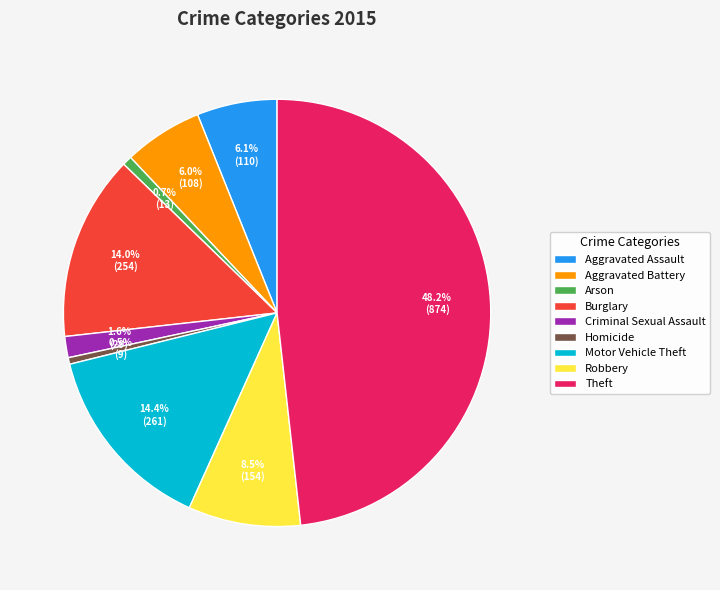

Count the number of slices in the pie.

9